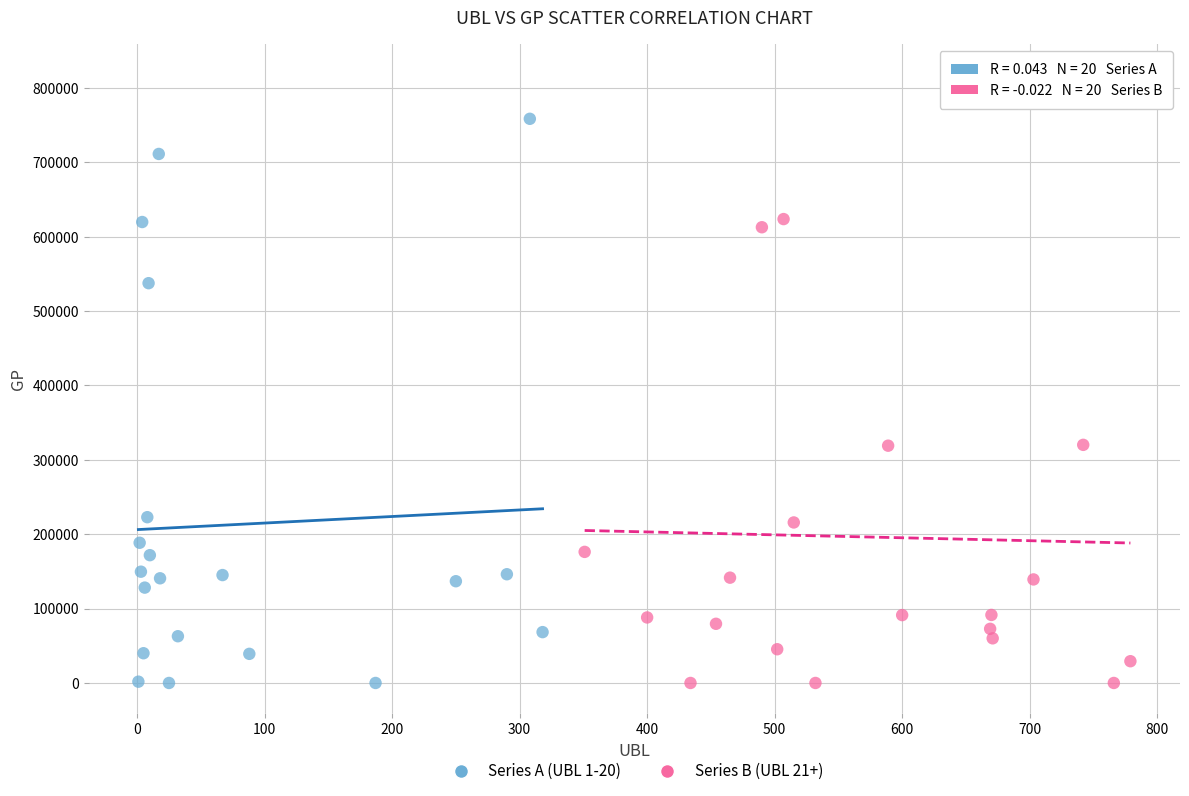

Which series contains the highest Y value?

Series B (UBL 21+)